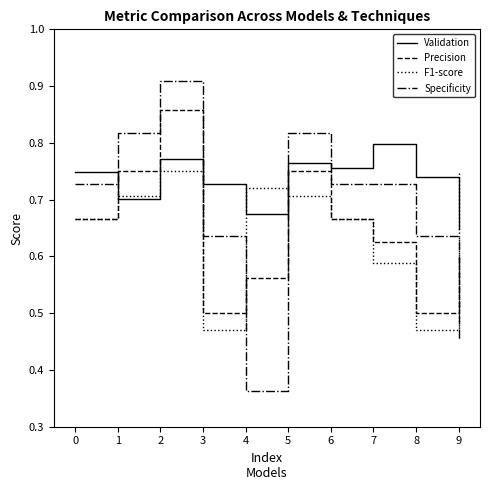

Where is Validation nearest to the value 0?

9